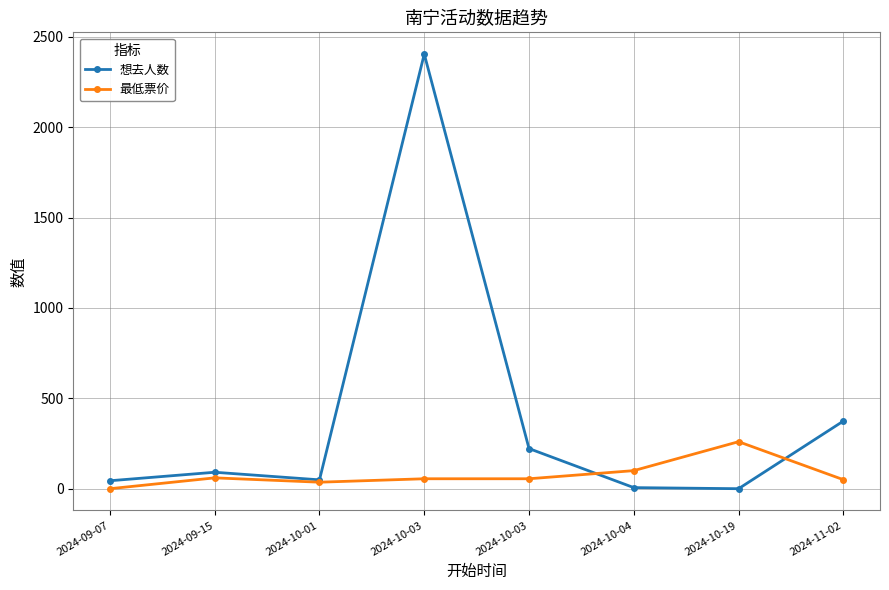

How many series are shown in this chart?

2